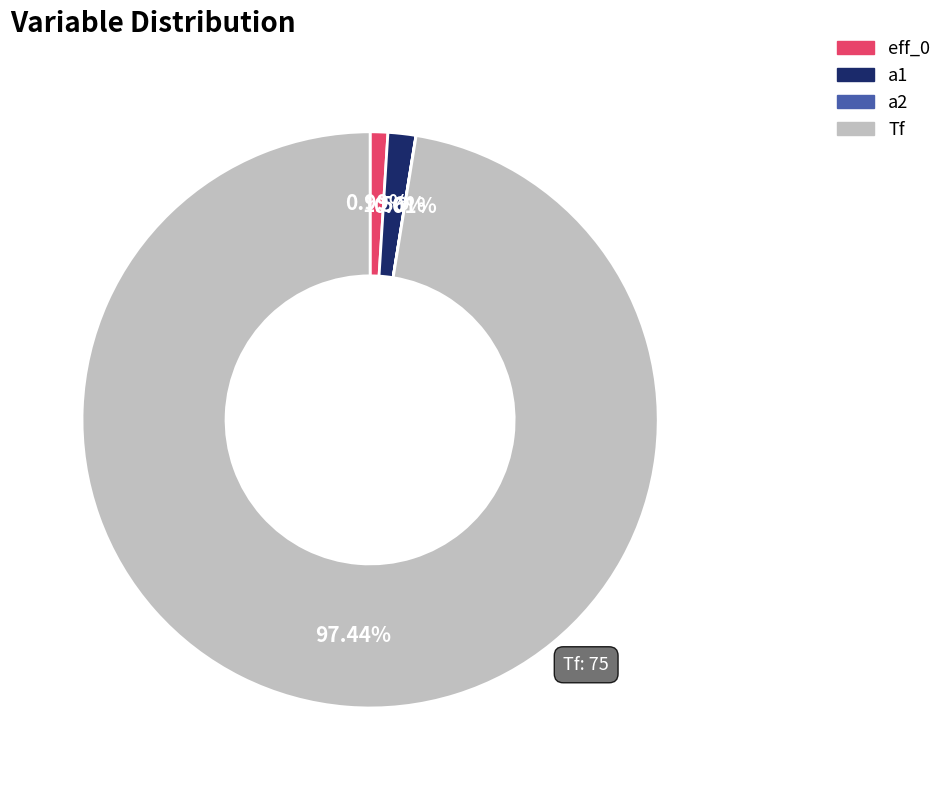

Which has a higher value, Tf or a1?

Tf